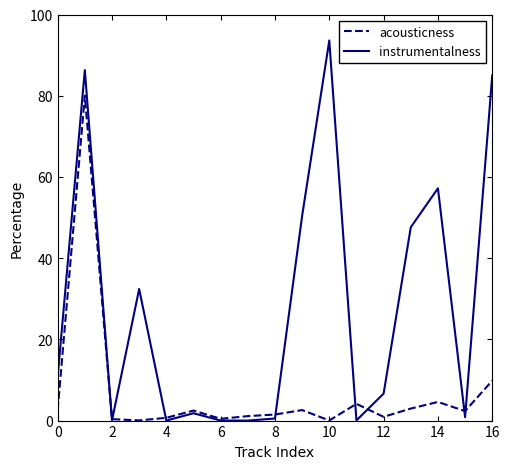

Which series has the largest total across all categories?

instrumentalness